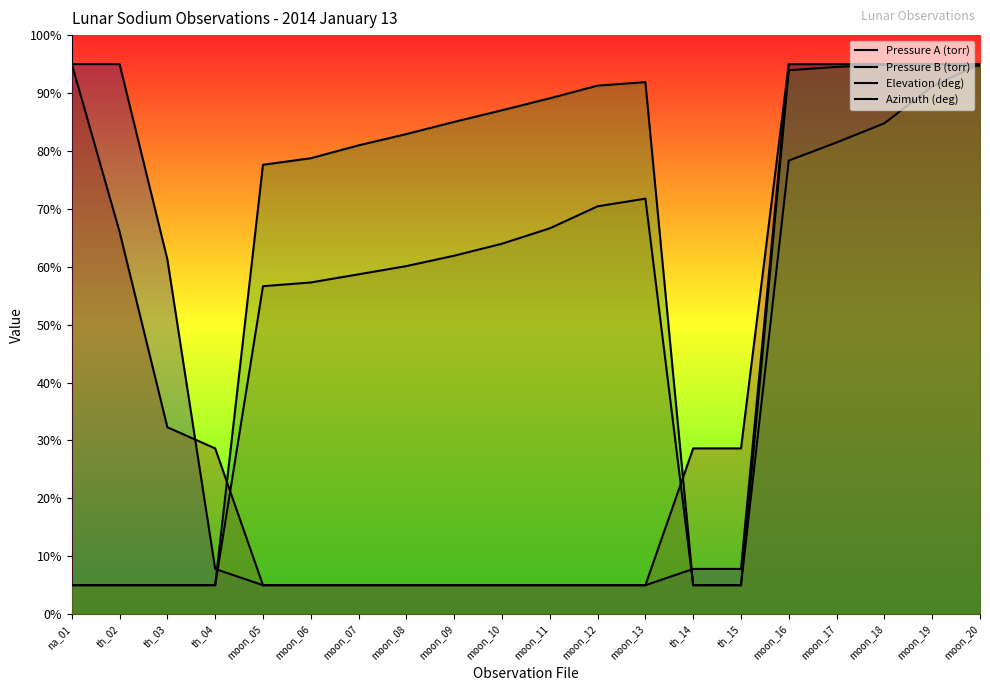

True or false: Elevation (deg) has more than 2 interior local peaks.

False